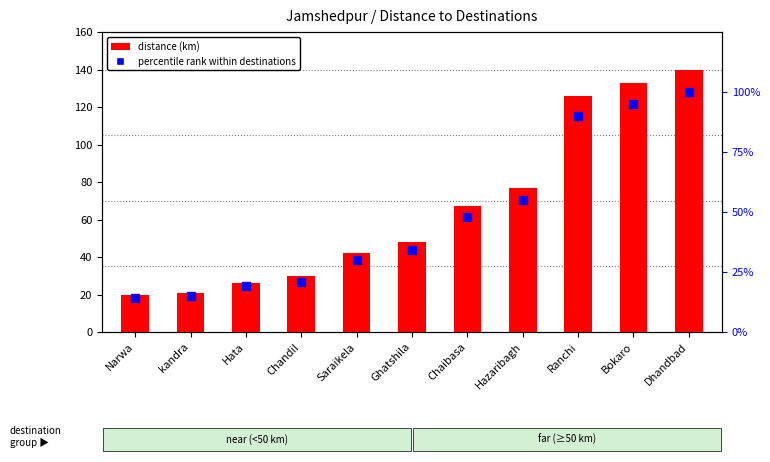

At how many categories does at least one series exceed 115?

3